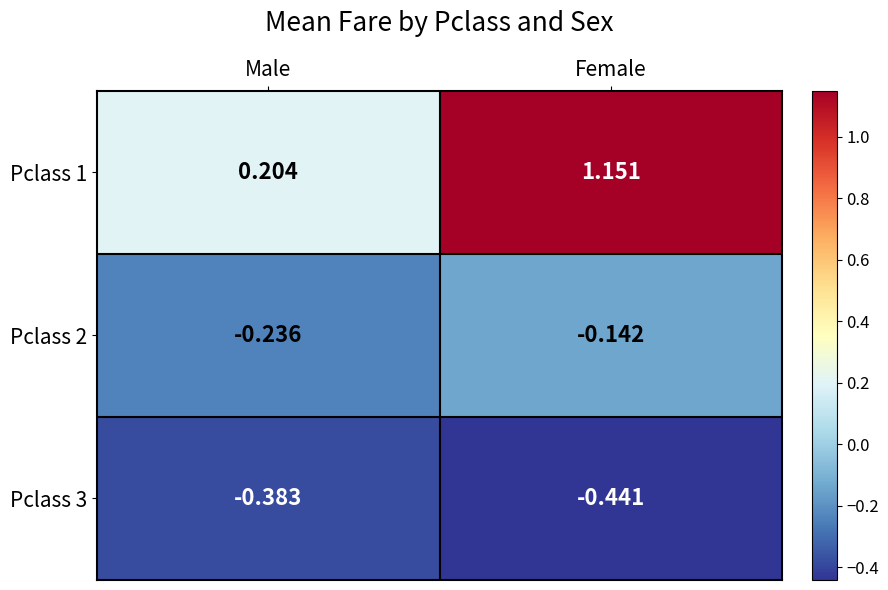

Which series has the largest range (max minus min)?

Pclass 1